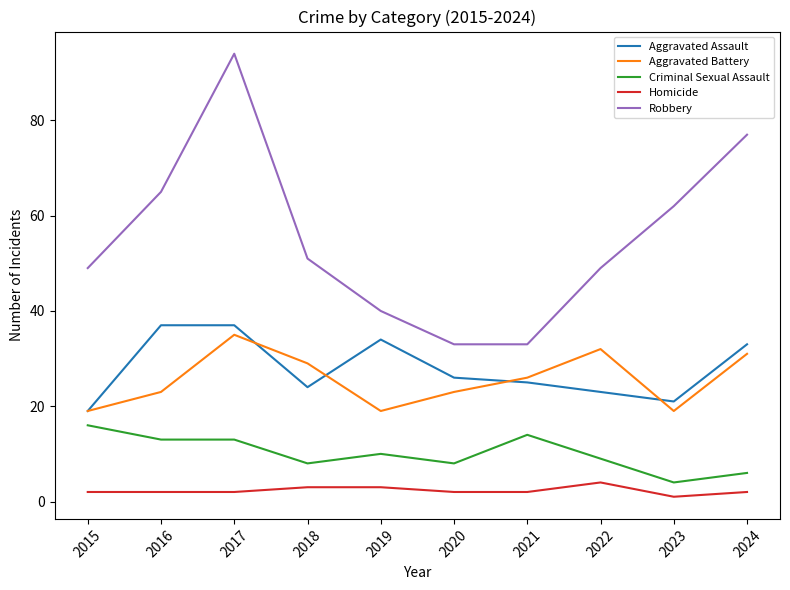

Reading right to left, extract all data points from this chart.

Aggravated Assault: 33	21	23	25	26	34	24	37	37	19
Aggravated Battery: 31	19	32	26	23	19	29	35	23	19
Criminal Sexual Assault: 6	4	9	14	8	10	8	13	13	16
Homicide: 2	1	4	2	2	3	3	2	2	2
Robbery: 77	62	49	33	33	40	51	94	65	49